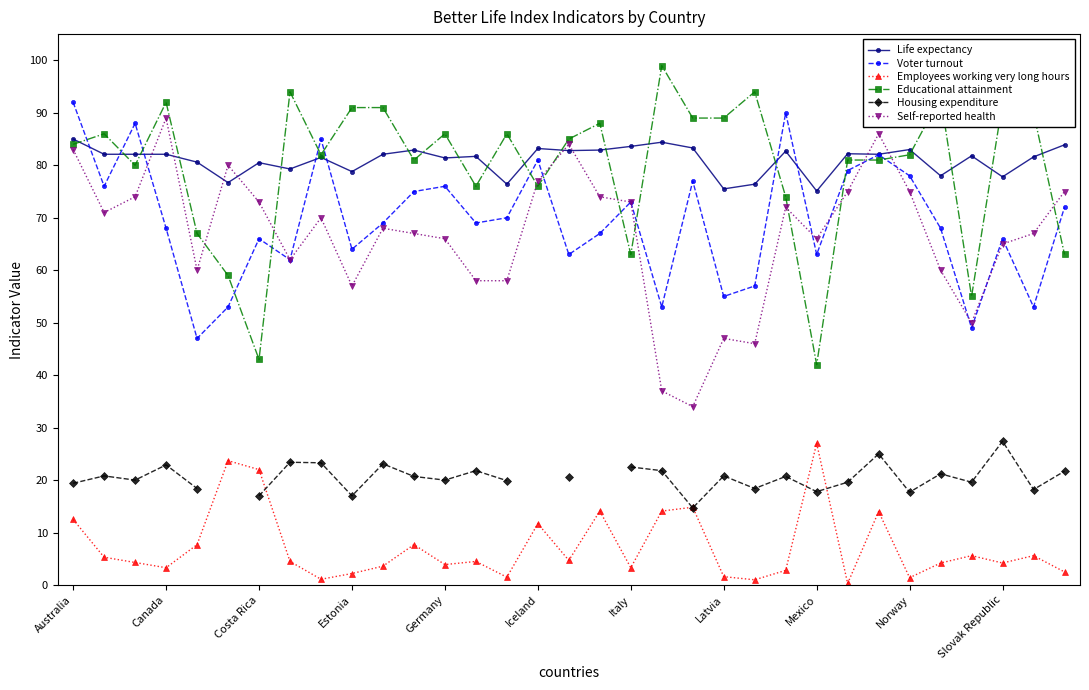

What is the label of the 33rd point from the right?

Australia